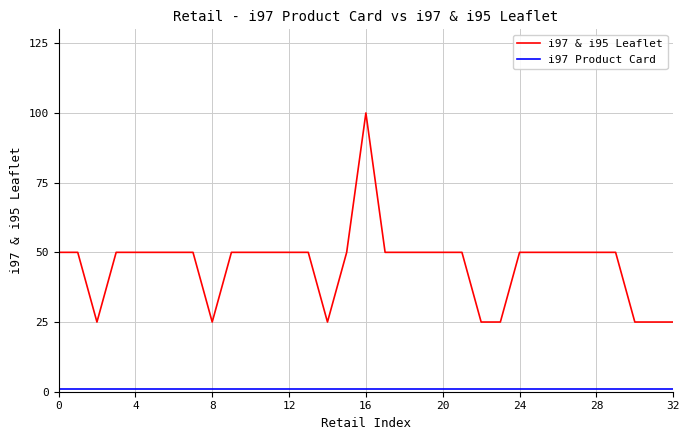

What is the greatest value displayed?

100